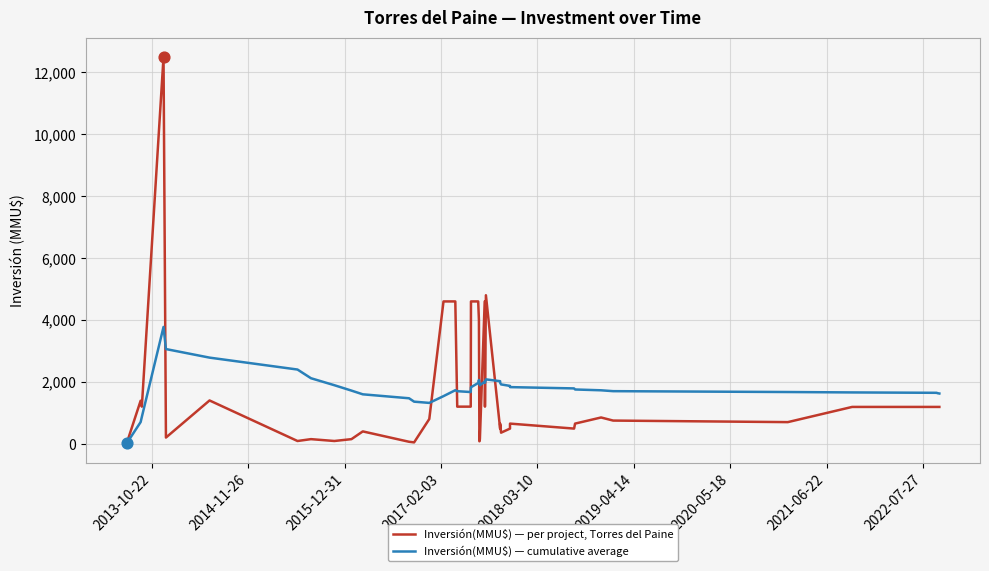

At how many categories does at least one series exceed 175?

39